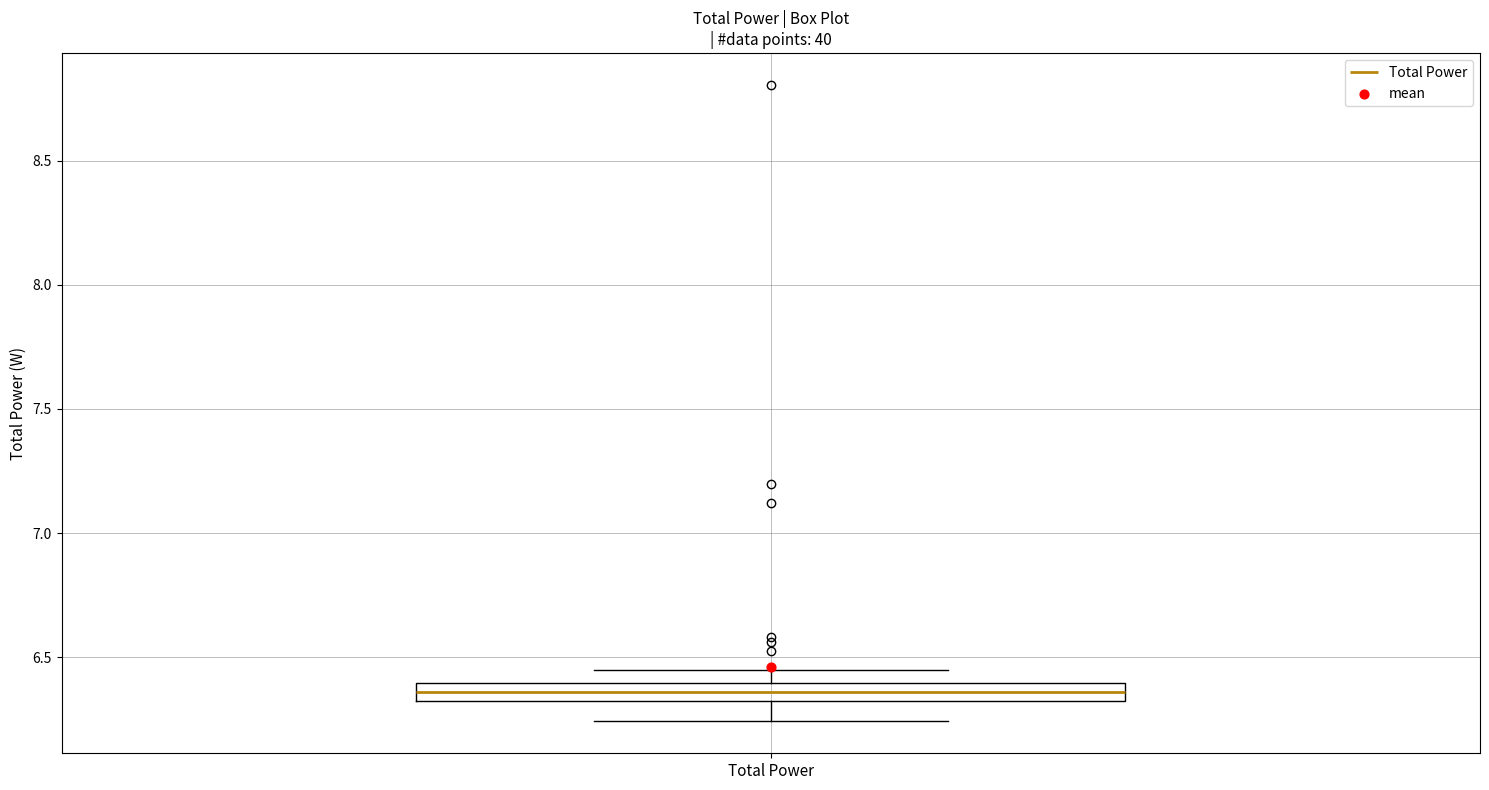

Where does the median line of the box for Total Power sit on the y-axis? The values are not printed on the chart, so give them approximately, as read against the axis.

6.35